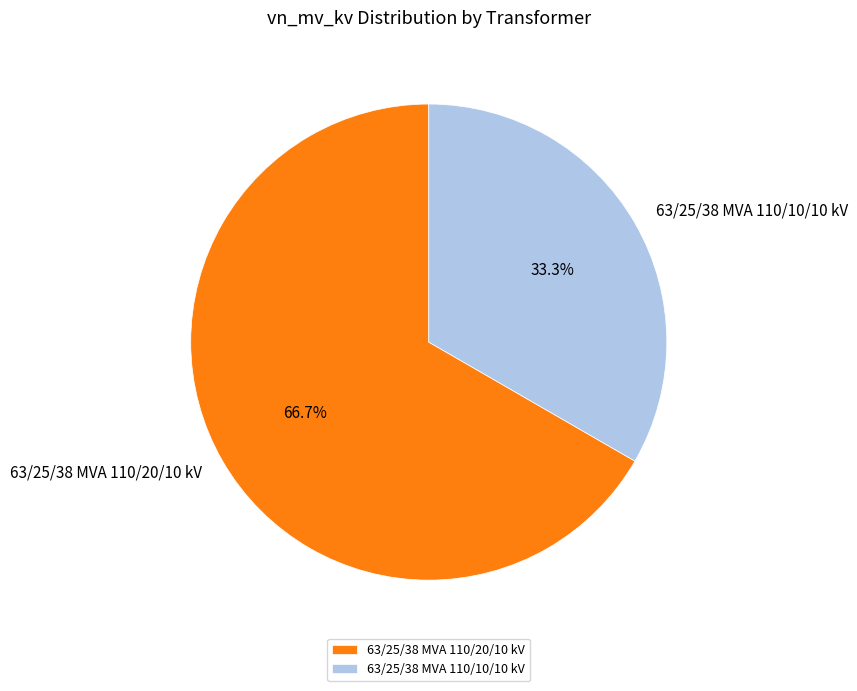

What percentage do 63/25/38 MVA 110/10/10 kV and 63/25/38 MVA 110/20/10 kV together represent?

100.0%